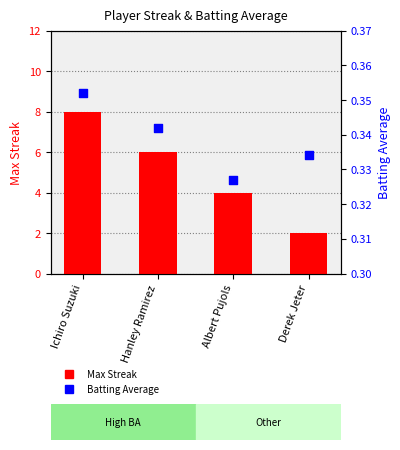

Is the value of Max Streak at Albert Pujols greater than the value of Batting Average1 at Albert Pujols?

Yes